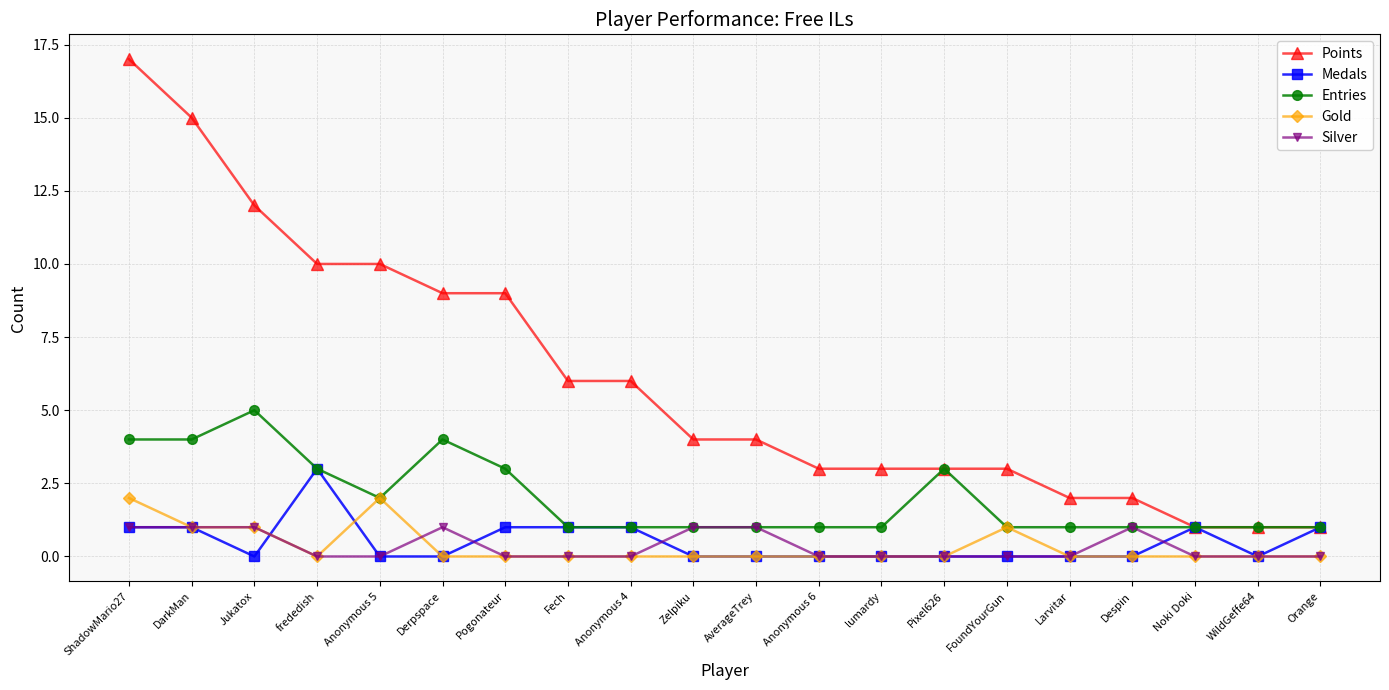

True or false: Silver has more than 1 interior local peaks.

True